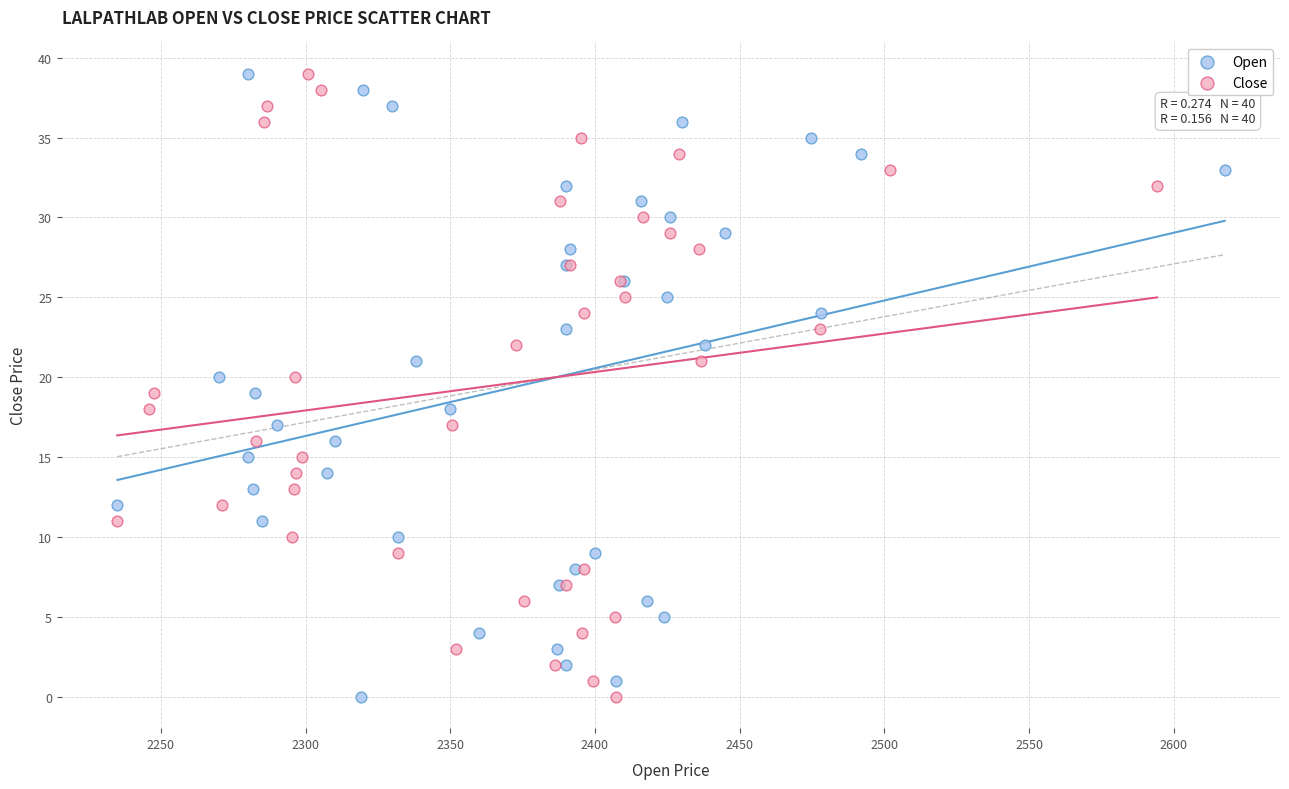

What are all the series names shown in the legend?

Open, Close